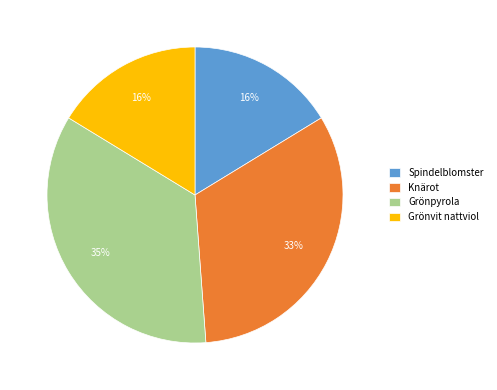

How many slices are in this pie chart?

4